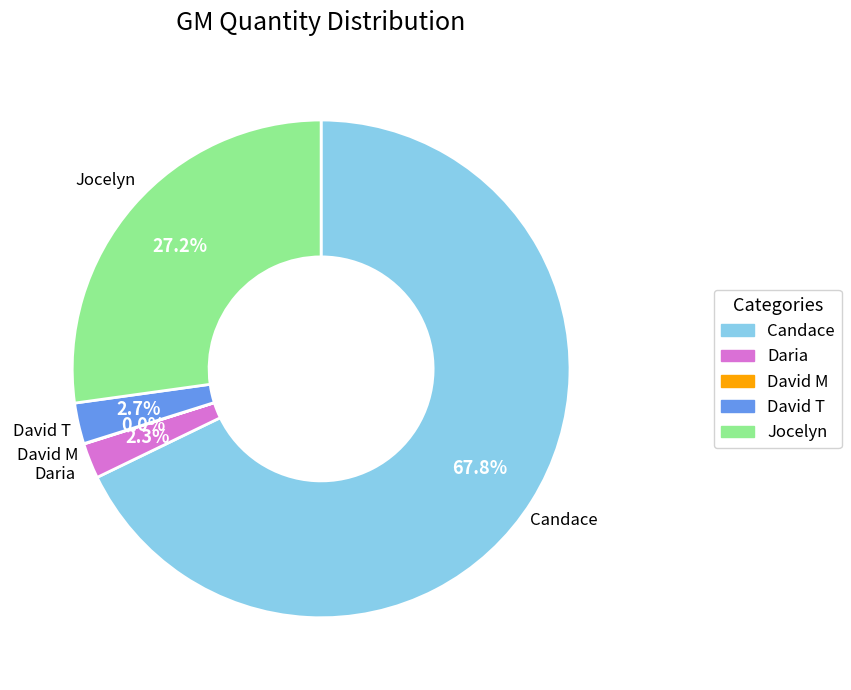

Approximately how many times larger is the value at Jocelyn compared to Daria?

11.8